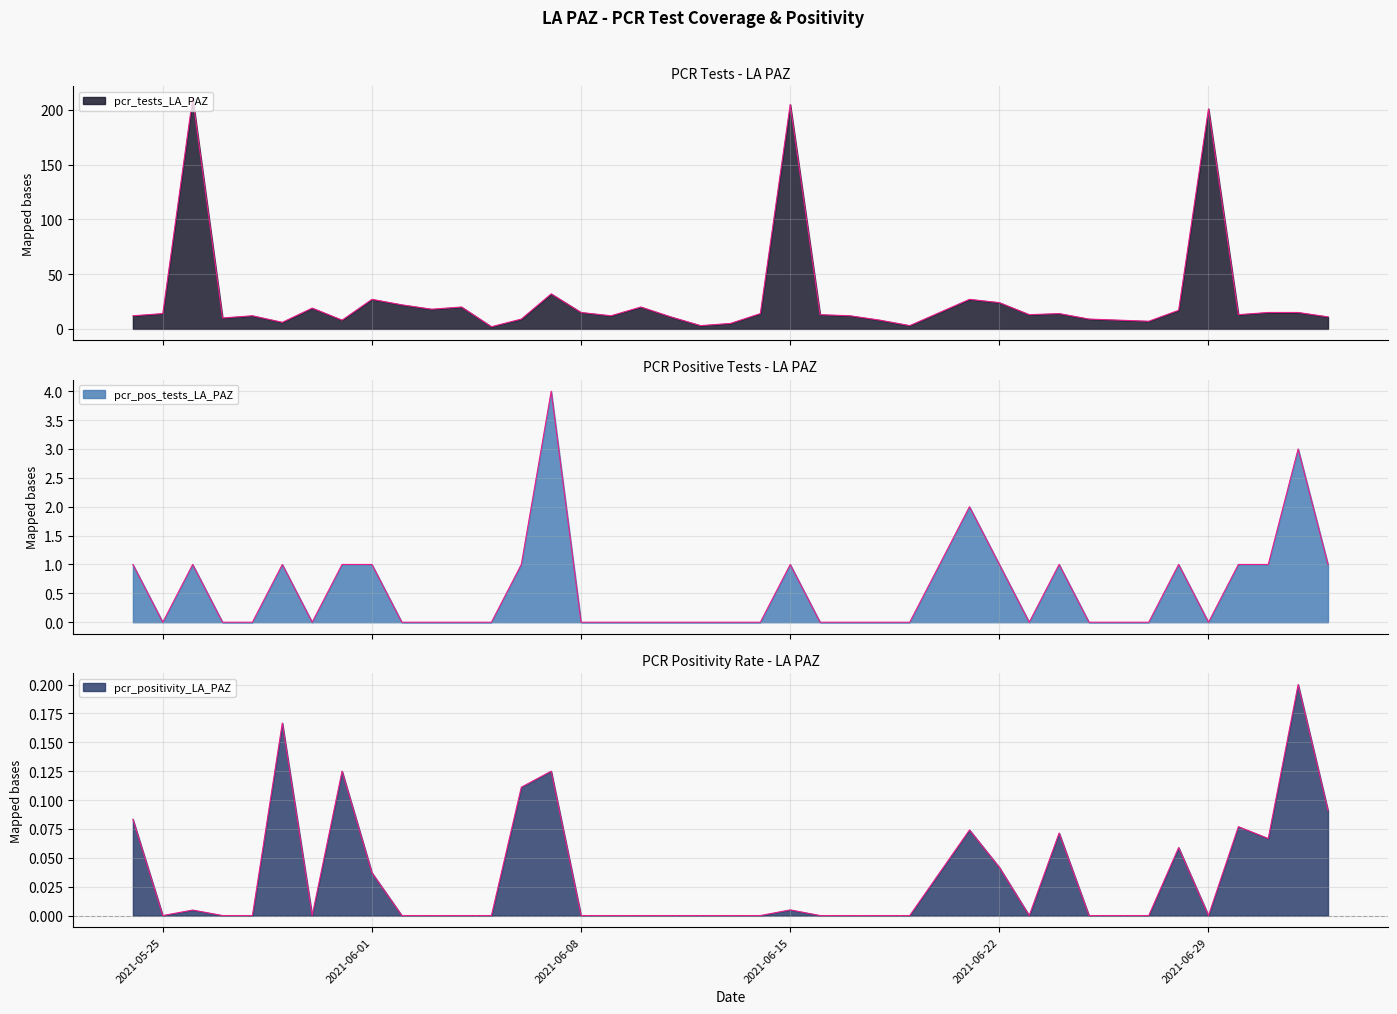

Between 2021-06-17 and 2021-06-13, which is larger?

2021-06-17